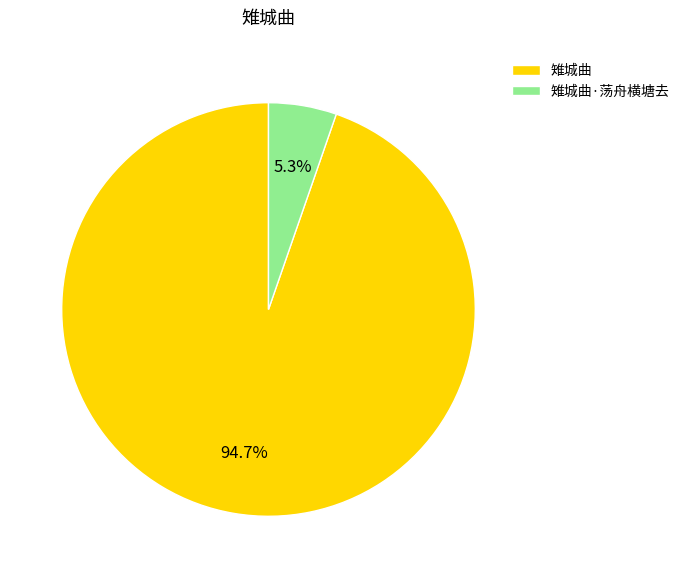

Rank the categories by value from highest to lowest.

雉城曲, 雉城曲·荡舟横塘去